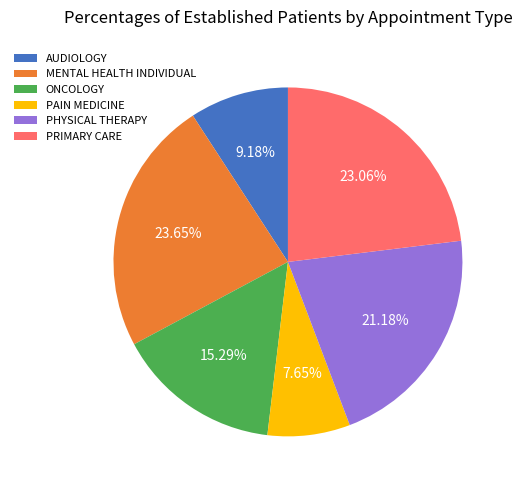

Which has a higher value, AUDIOLOGY or PAIN MEDICINE?

AUDIOLOGY